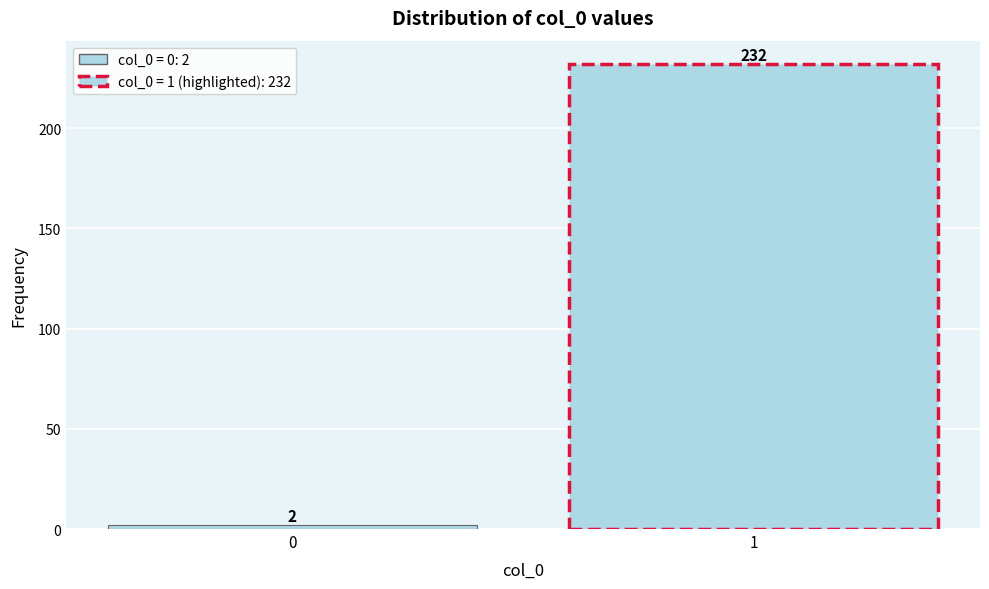

Reading left to right, what are all the values shown in this chart?

0=2	1=232